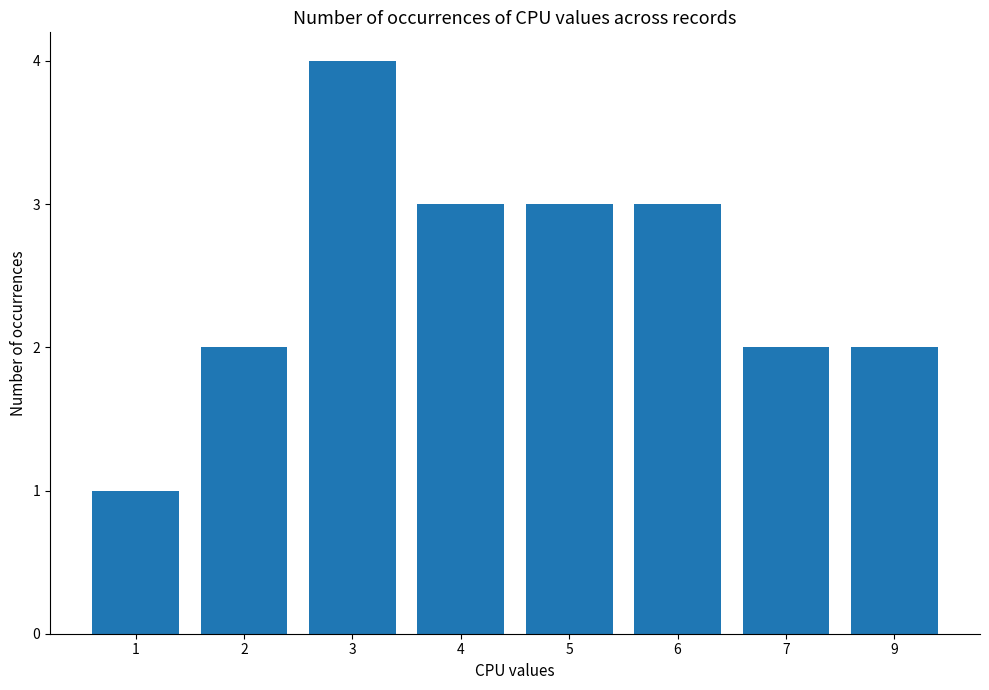

Reading left to right, extract all data points from this chart.

1=1	2=2	3=4	4=3	5=3	6=3	7=2	9=2